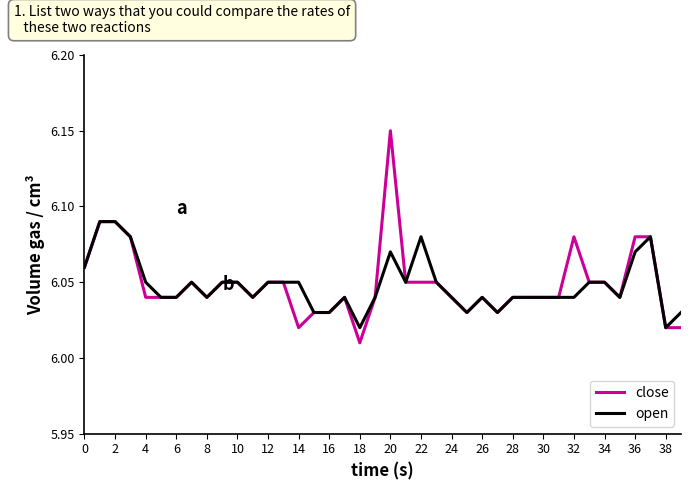

List the series in order of their peak value, highest first.

close, open